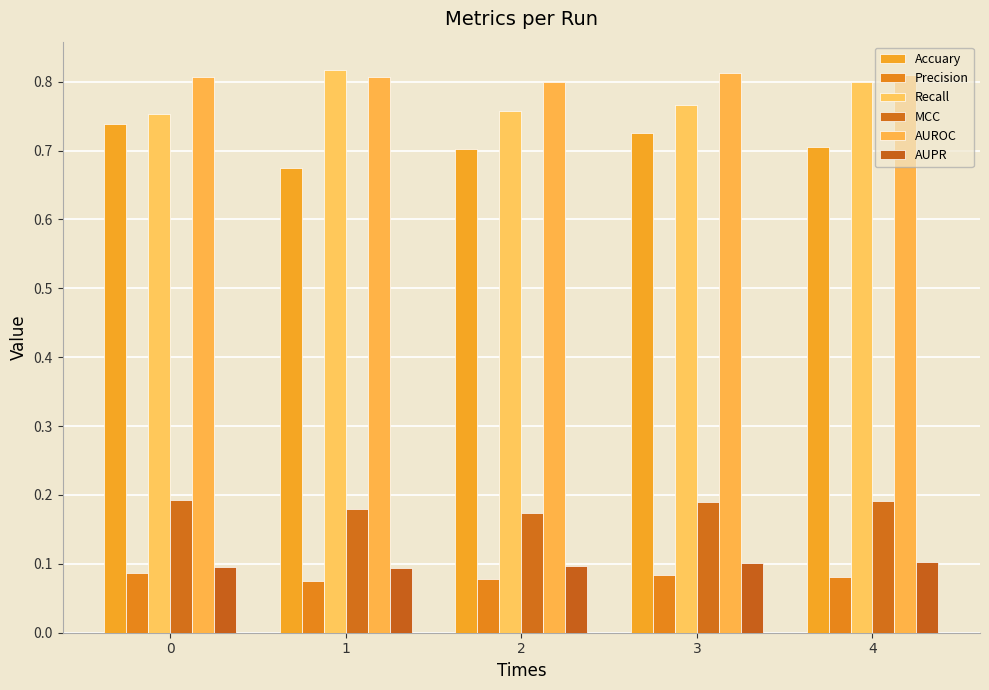

Does the chart contain any negative values?

No